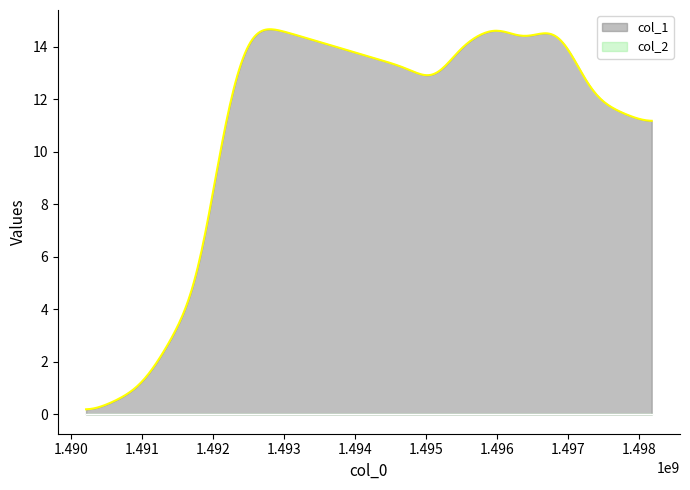

Reading left to right, what are all the values shown in this chart?

col_1: 0	1	5	6	7	8	10	11	12	13	15	13	12	14	15	14	15	12	11
col_2: 0	0	0	0	0	0	0	0	0	0	0	0	0	0	0	0	0	0	0